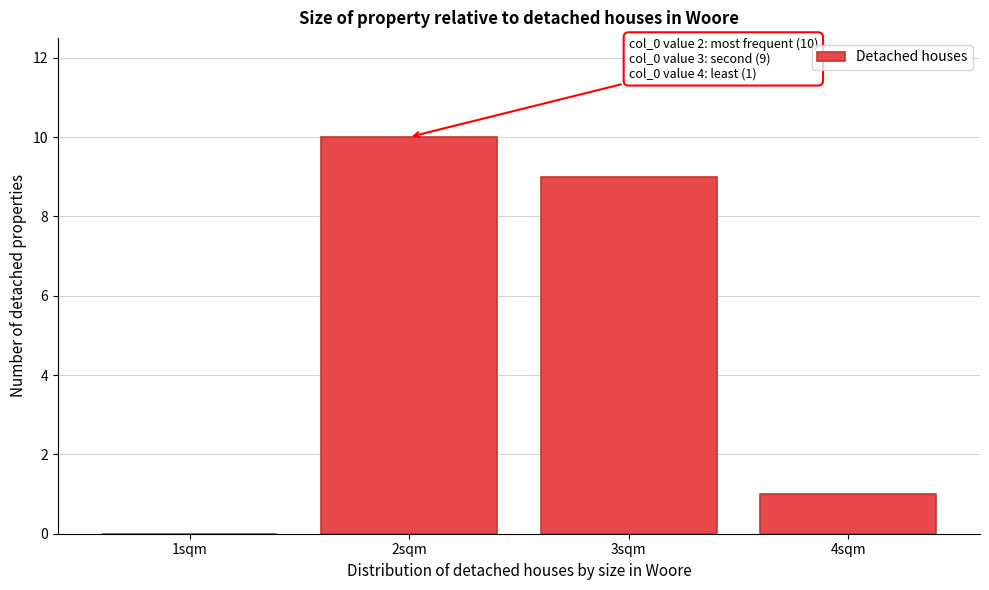

Reading left to right, list all the values displayed in this chart.

1sqm=0	2sqm=10	3sqm=9	4sqm=1